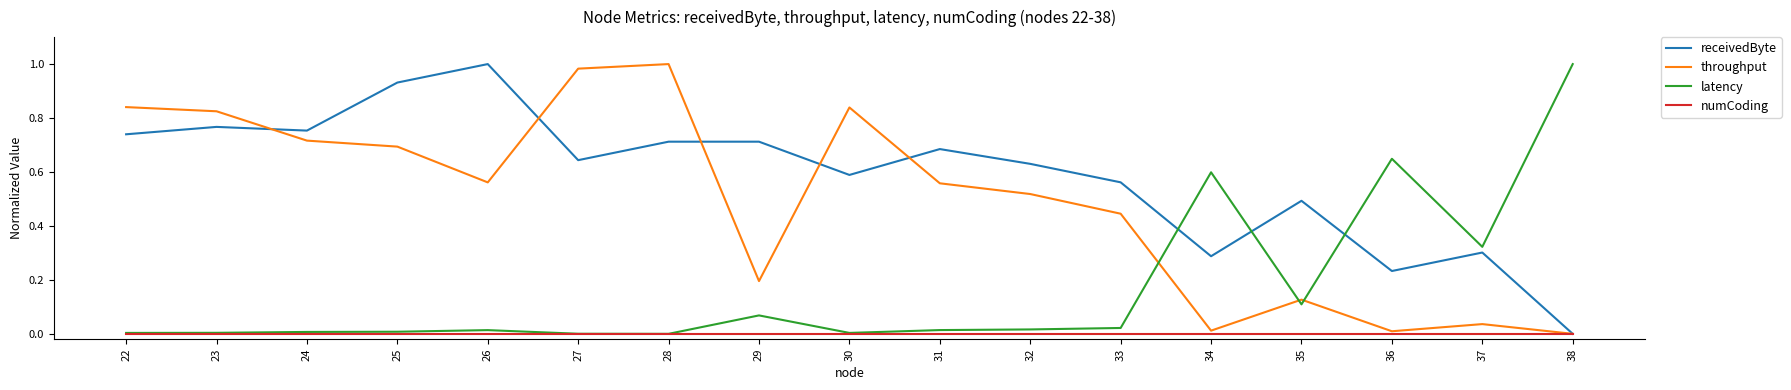

What is the sum of all receivedByte values?

10.0